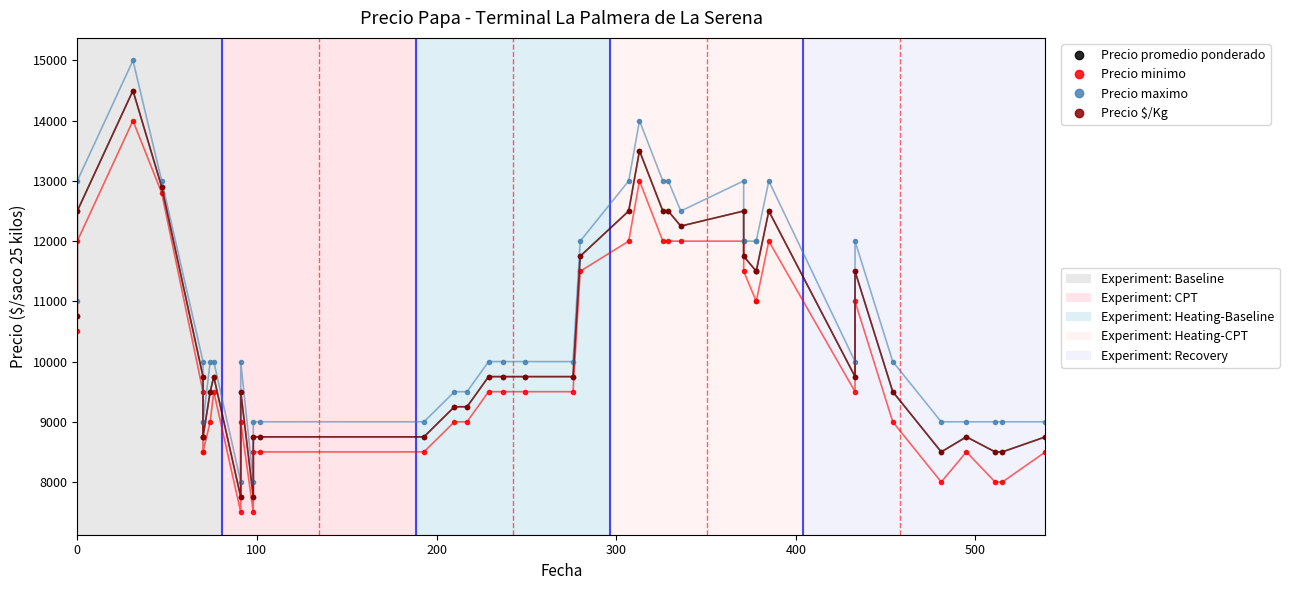

What is the value of the Precio maximo point at the 7th from the left?

9000